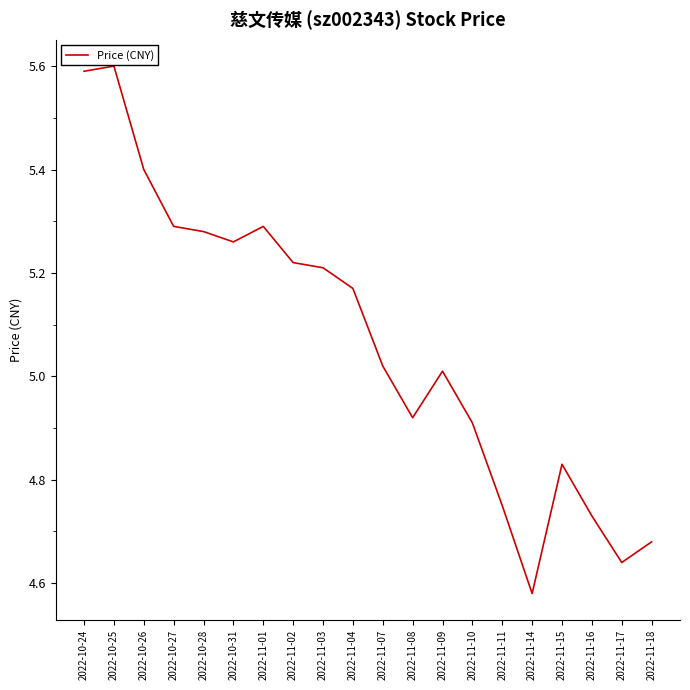

What position from the left is 2022-11-10?

14